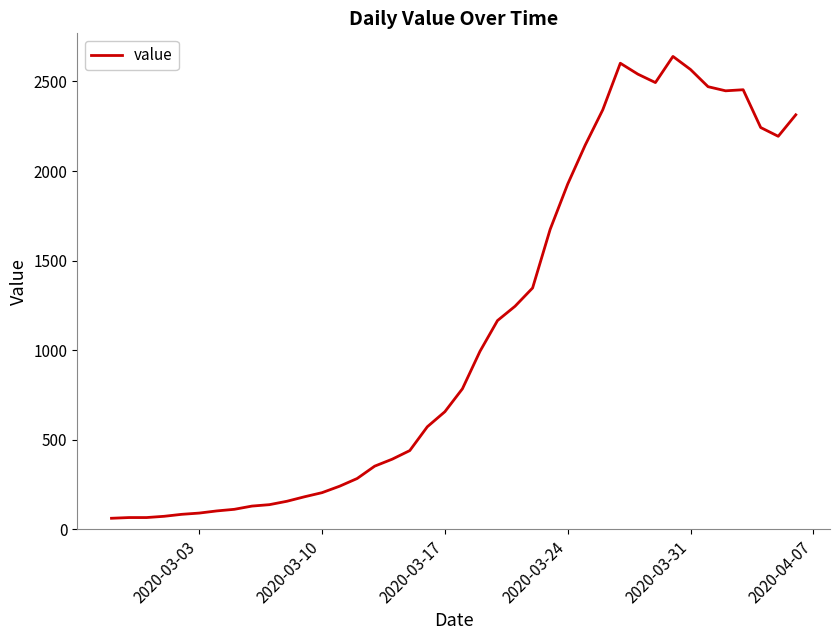

What is the smallest value displayed?

61